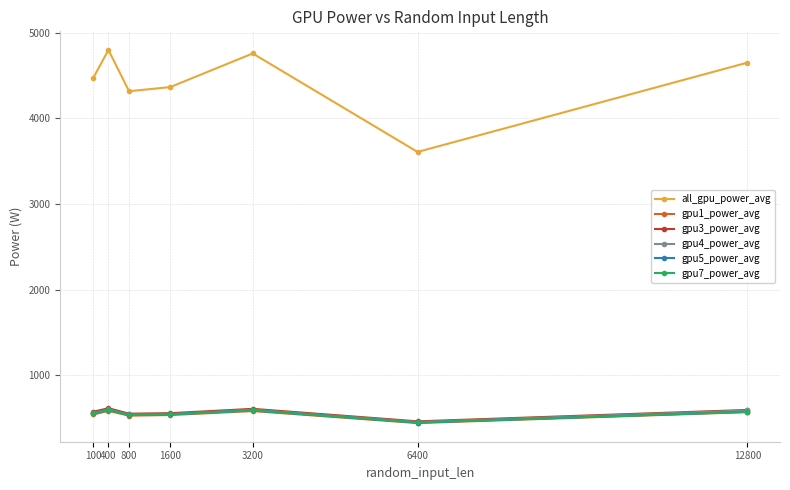

True or false: gpu5_power_avg has more than 2 interior local peaks.

False